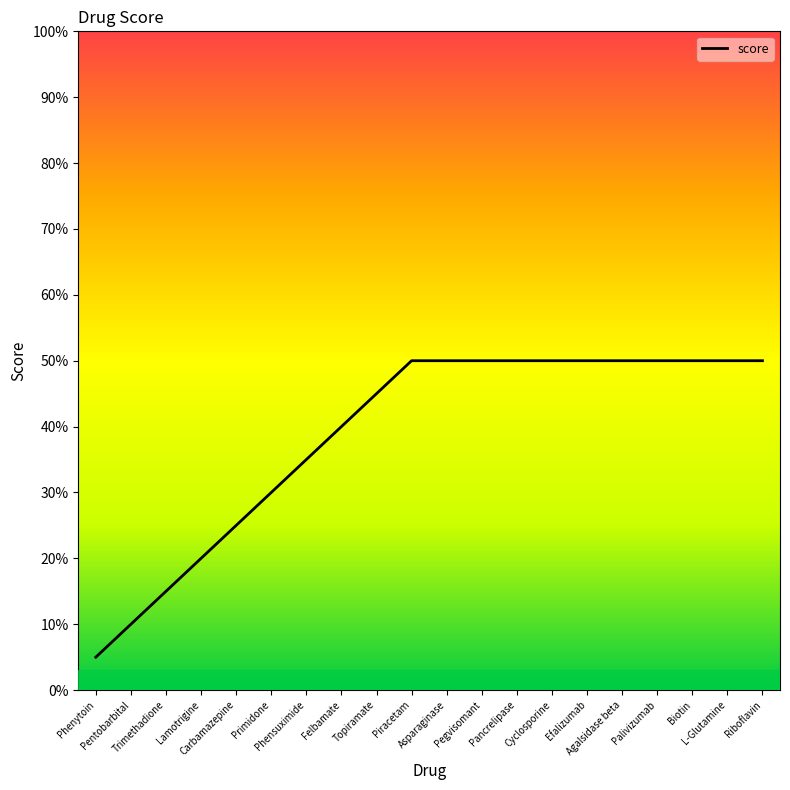

The chart shows a value of 5 at Phenytoin. True or false?

True